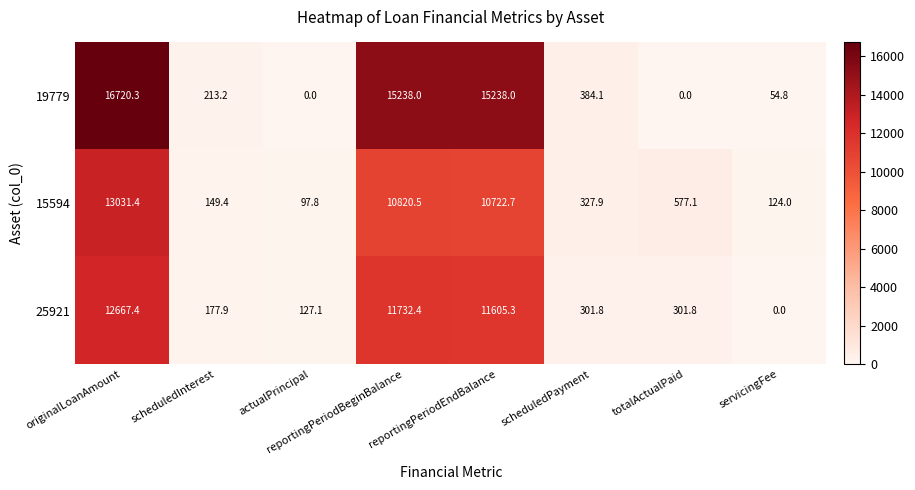

What is the sum of all 25921 values?

36913.7